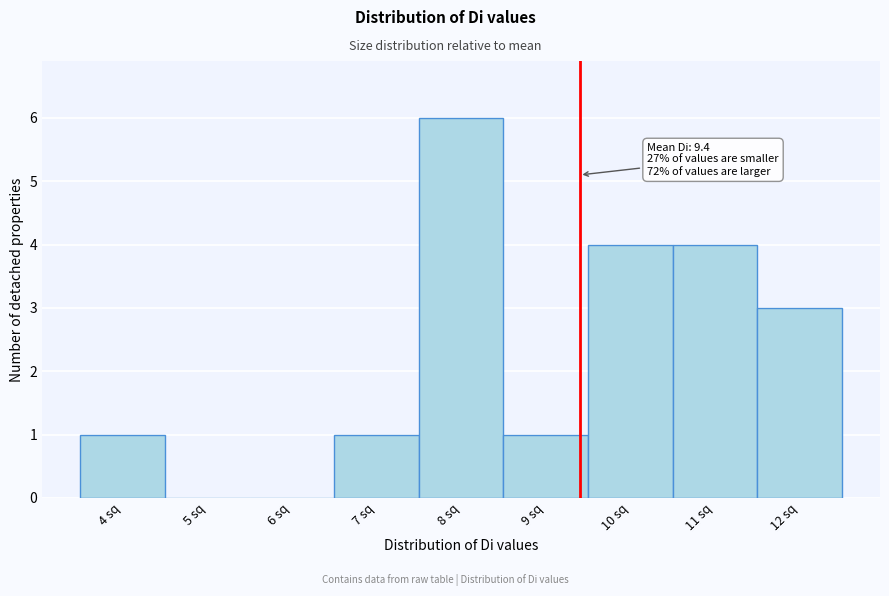

Over which range of the x-axis is the bar tallest?

7.5 to 8.5